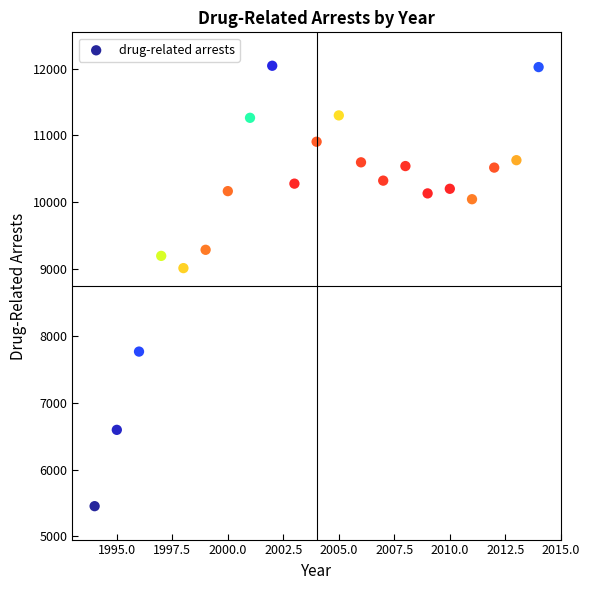

What is the range of X values (max minus min)?

20